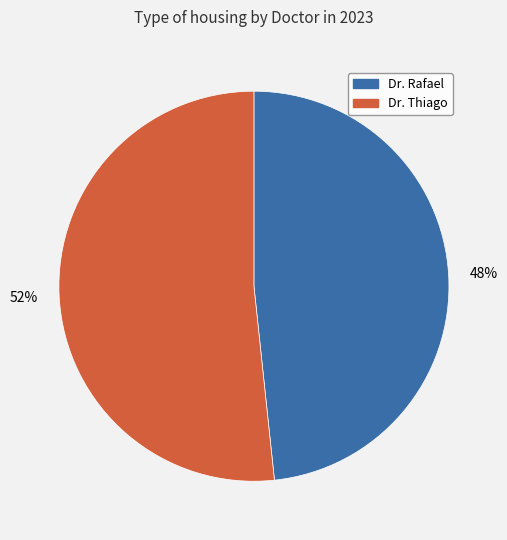

Between Dr. Thiago and Dr. Rafael, which is larger?

Dr. Thiago